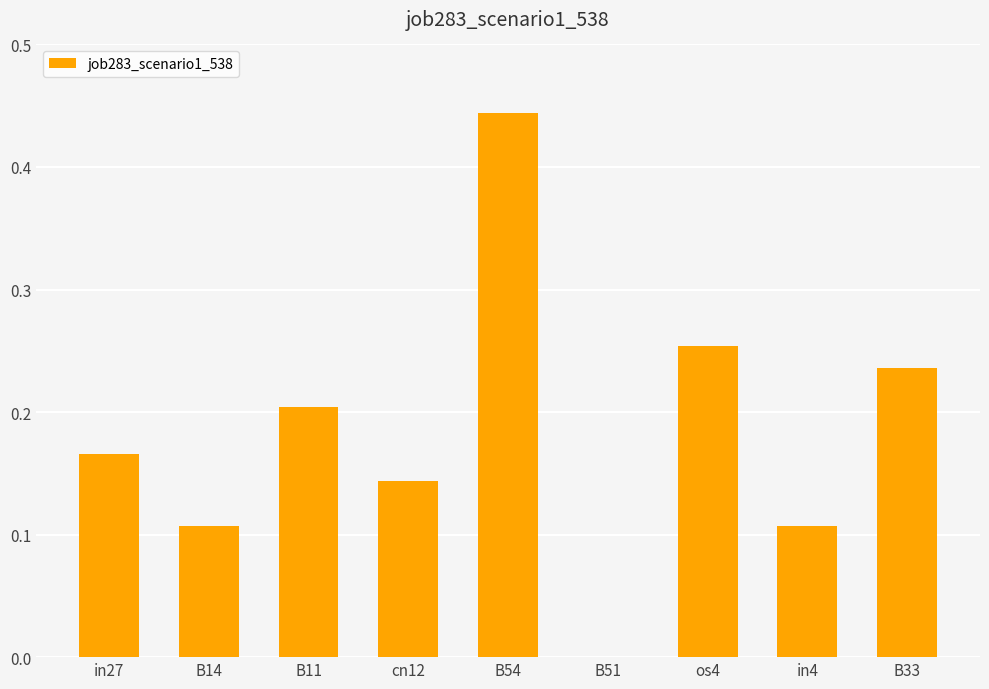

How many categories are shown in the chart?

9